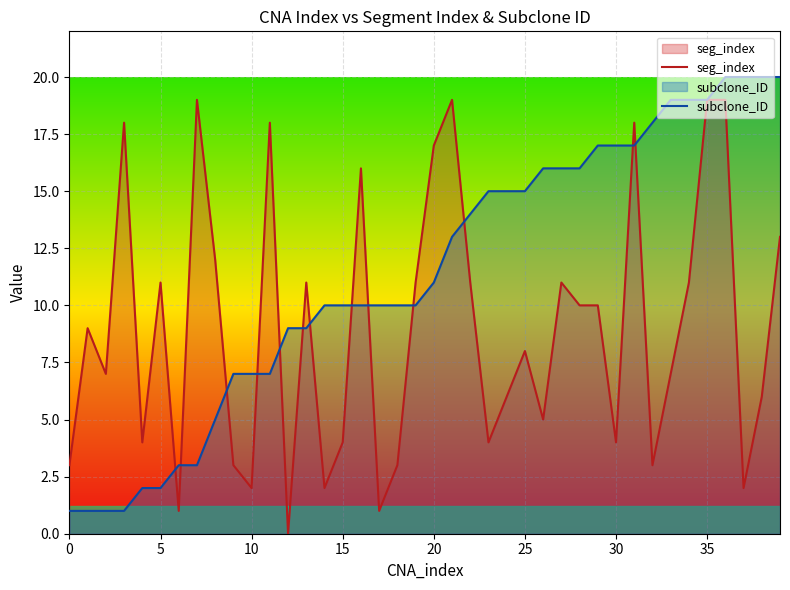

Reading left to right, what are all the values shown in this chart?

seg_index: 3	9	7	18	4	11	1	19	12	3	2	18	0	11	2	4	16	1	3	11	17	19	11	4	6	8	5	11	10	10	4	18	3	7	11	19	19	2	6	13
subclone_ID: 1	1	1	1	2	2	3	3	5	7	7	7	9	9	10	10	10	10	10	10	11	13	14	15	15	15	16	16	16	17	17	17	18	19	19	19	20	20	20	20